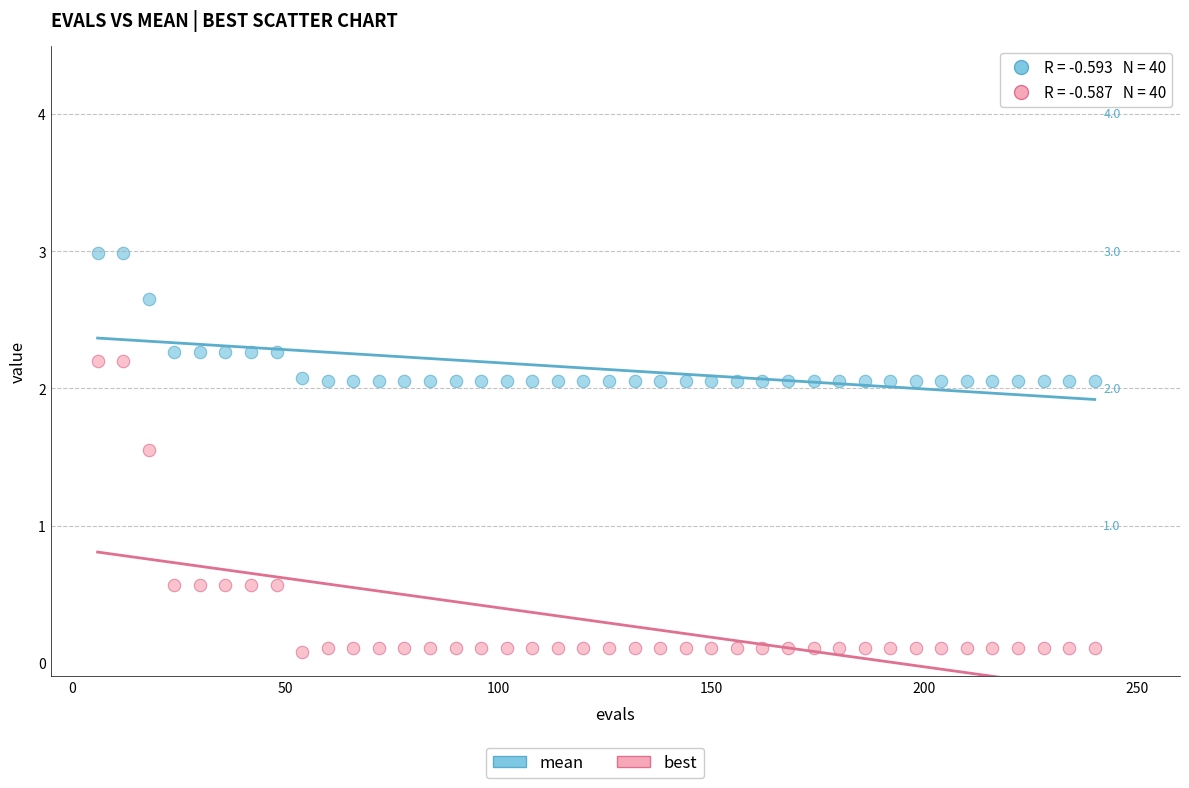

Which series reaches the maximum Y coordinate?

mean